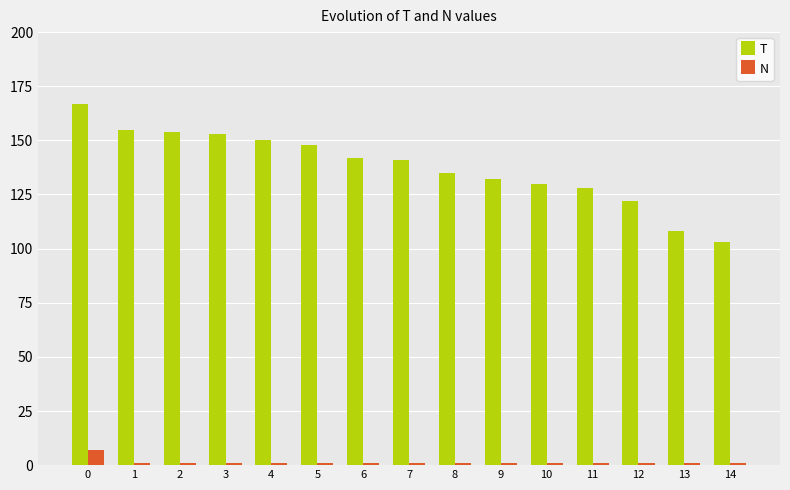

What is the lowest value of the T series?

103